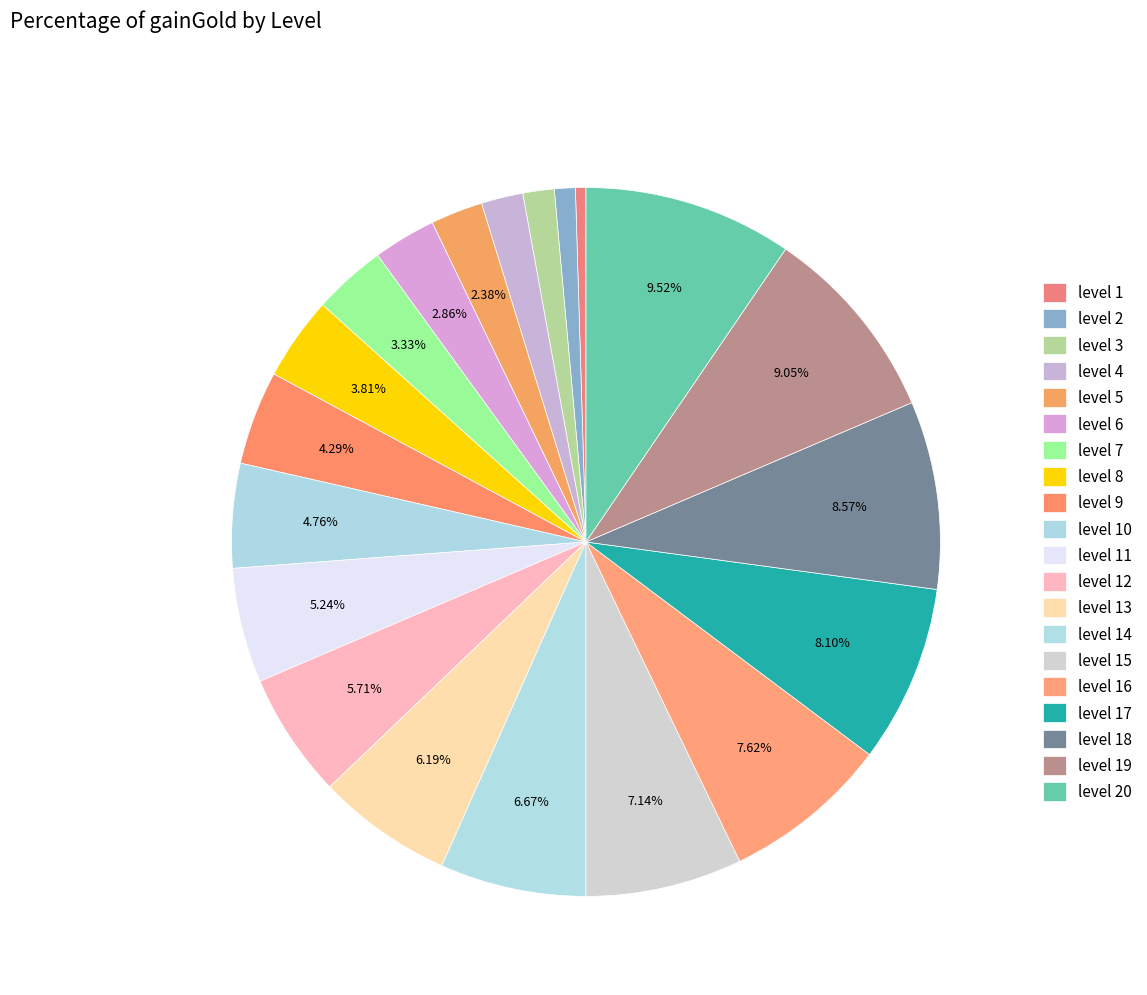

Is the sum of level 15 and level 14 greater than half?

No